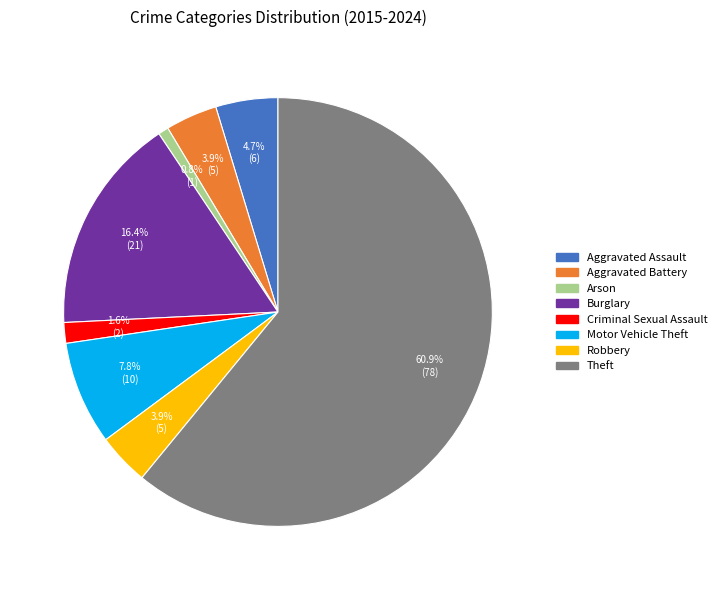

To the nearest percent, what is the difference between the Robbery and Aggravated Assault slice percentages?

1%